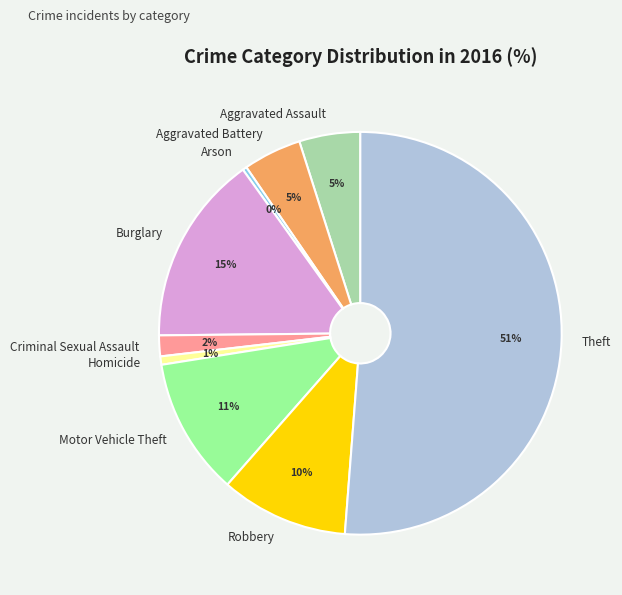

Is it true that Aggravated Battery is 5% of the pie?

True